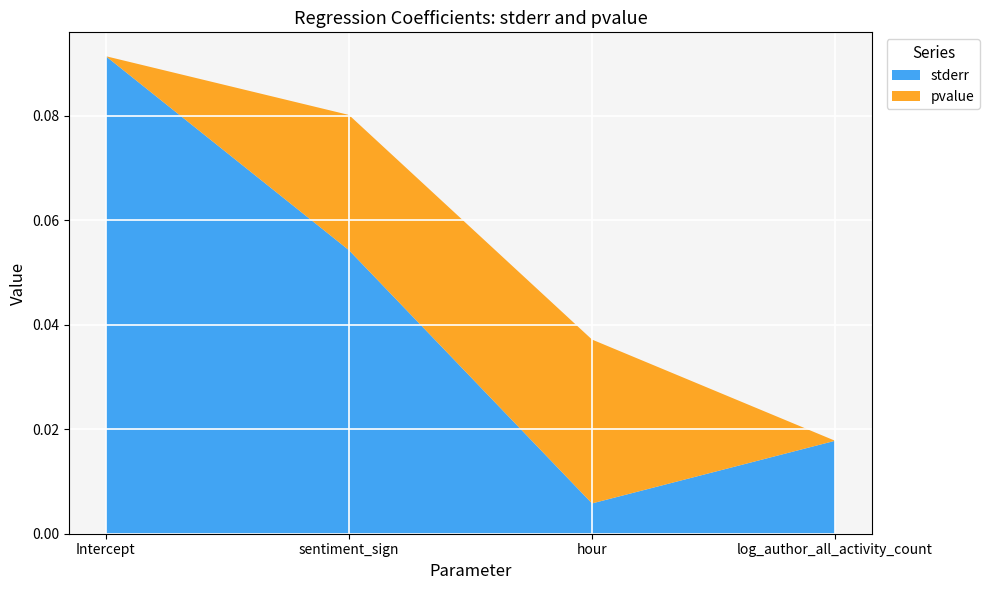

Reading right to left, transcribe all the data shown in this chart.

stderr: 0.0	0.0	0.1	0.1
pvalue: 0.0	0.0	0.0	0.0